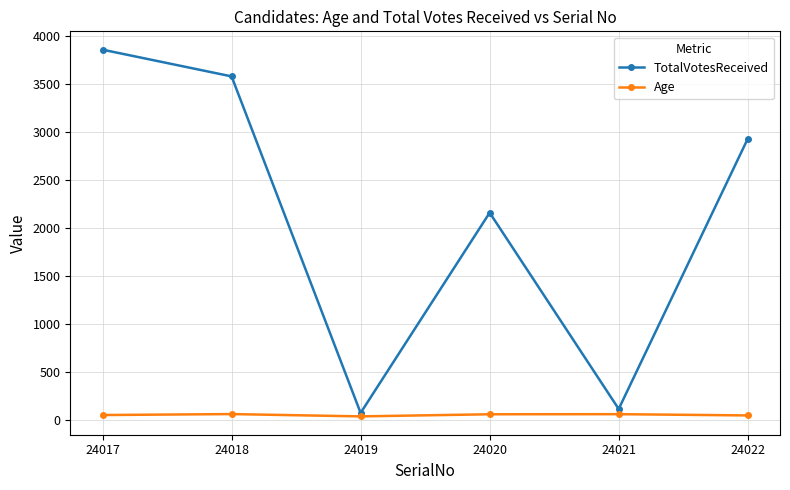

True or false: TotalVotesReceived has a value of 468 at 24020.

False